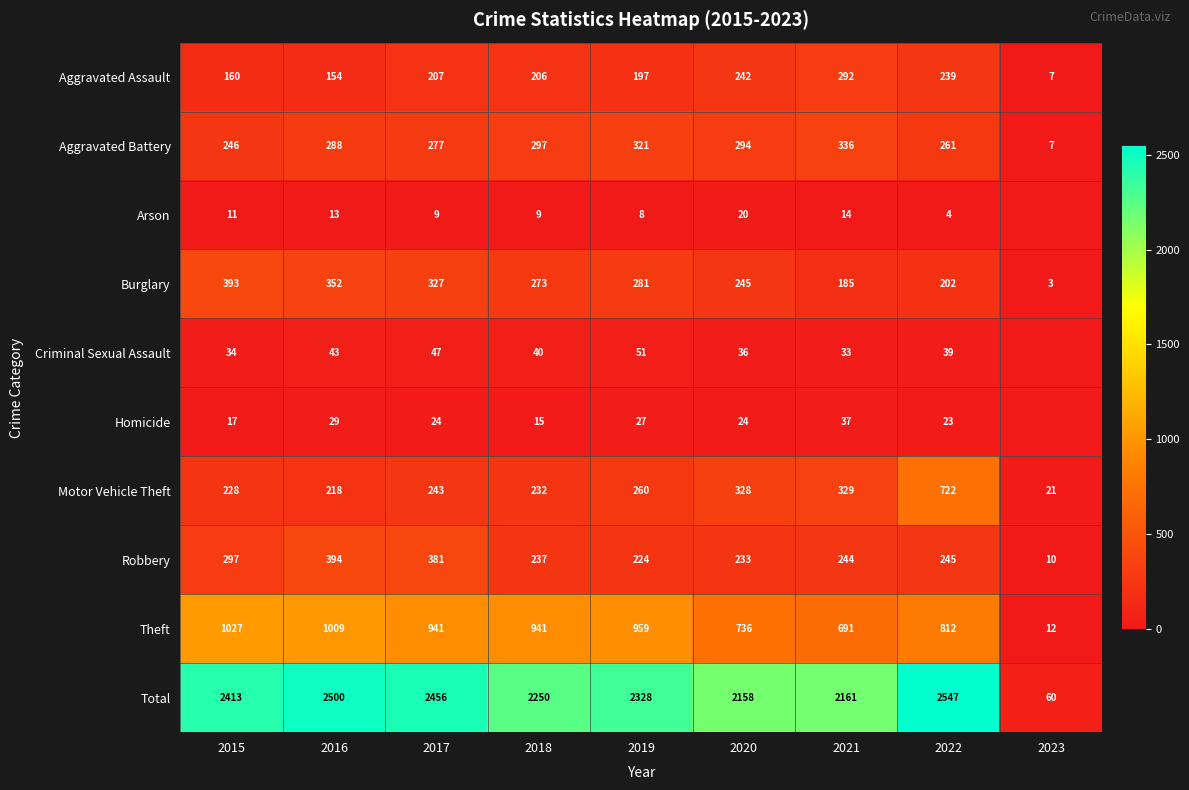

At which category is the sum across all series the highest?

2022